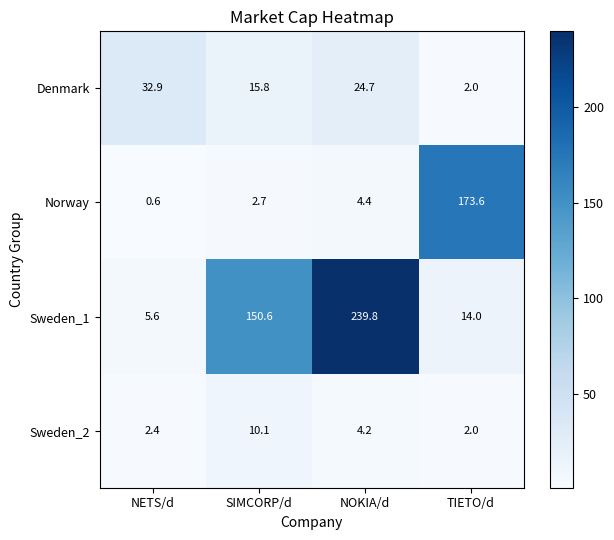

What is the total value across all series at NETS/d?

41.5